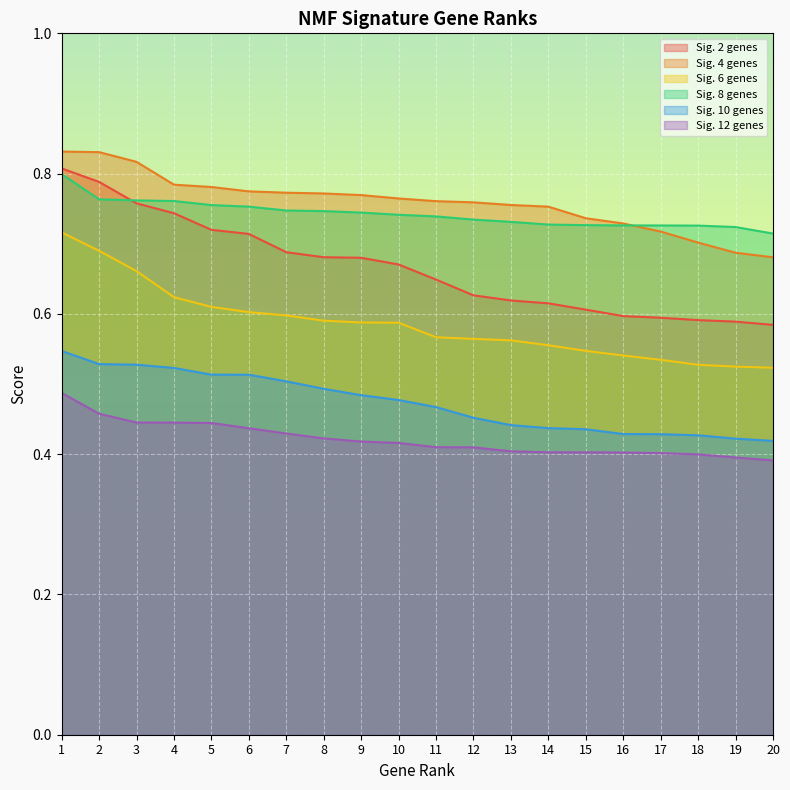

Which category has the highest value across all series?

1